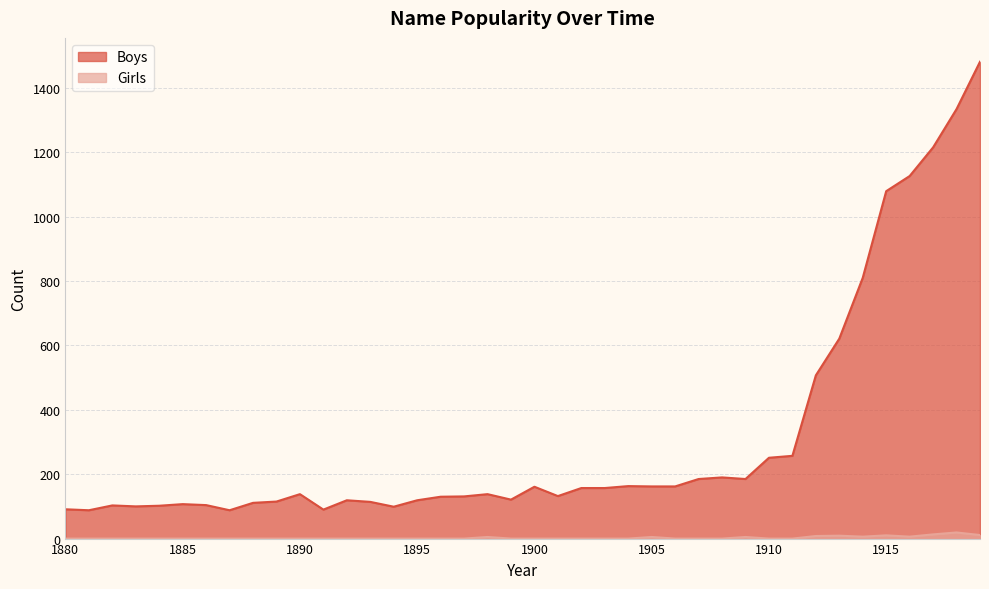

At 1914, list the series in order from smallest to largest.

Girls, Boys